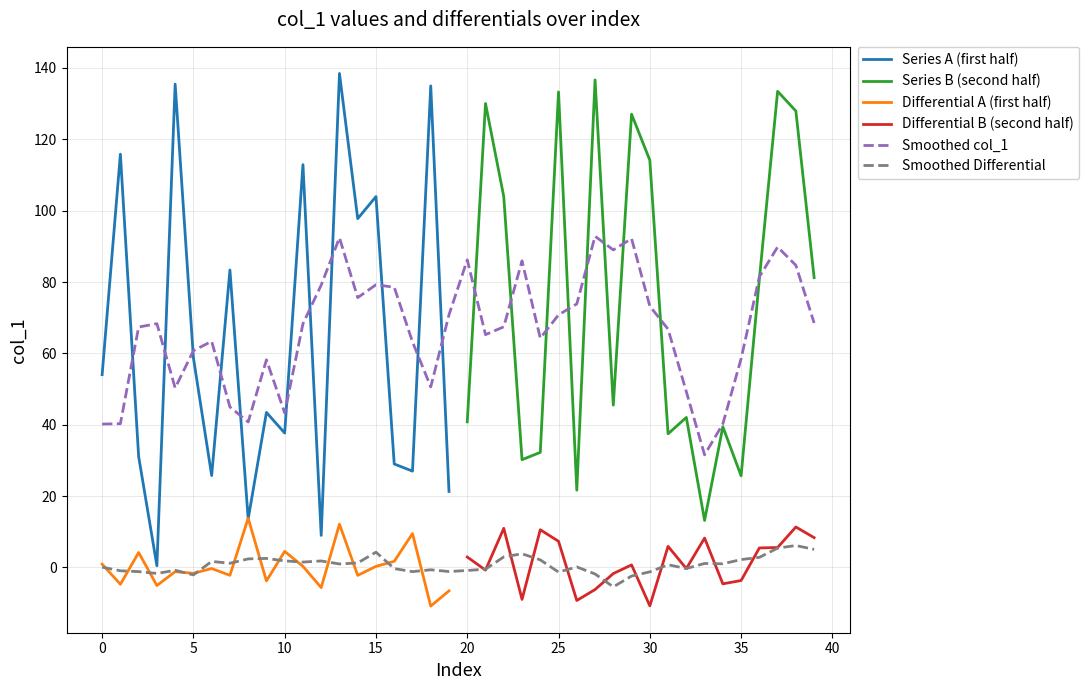

Count the number of categories in the chart.

40